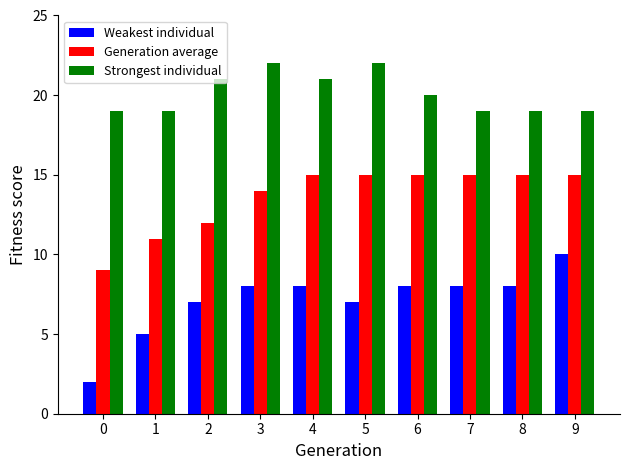

Rank the series by their maximum value, from lowest to highest.

Weakest individual, Generation average, Strongest individual